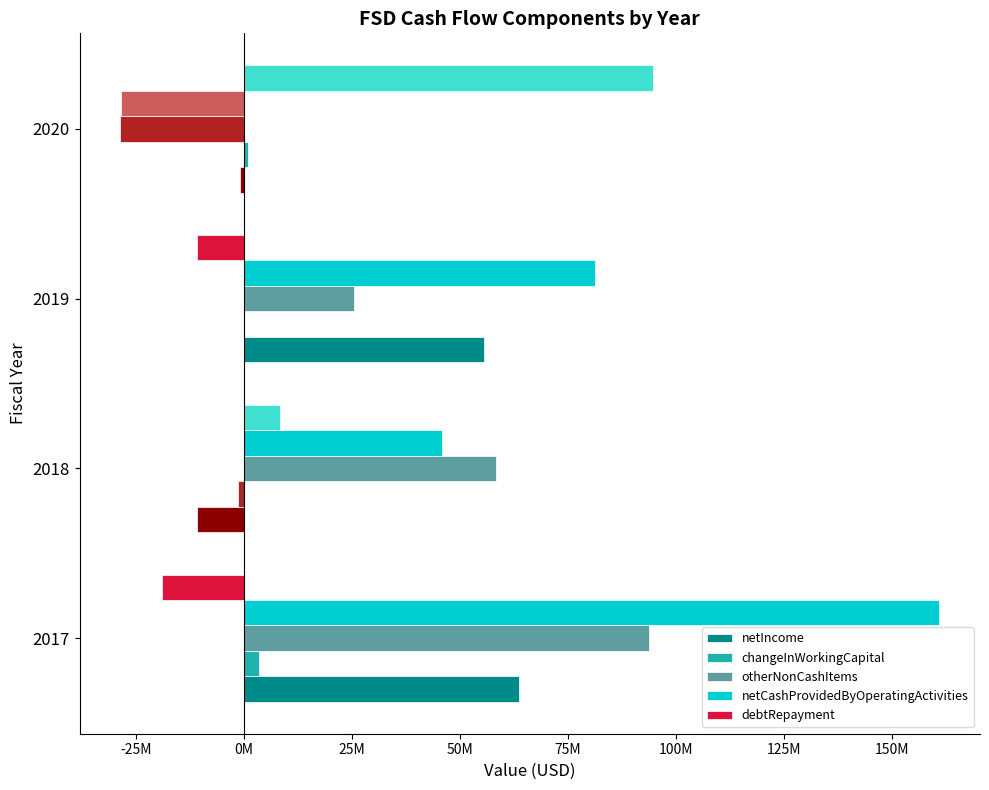

What are all the series names shown in the legend?

netIncome, changeInWorkingCapital, otherNonCashItems, netCashProvidedByOperatingActivities, debtRepayment